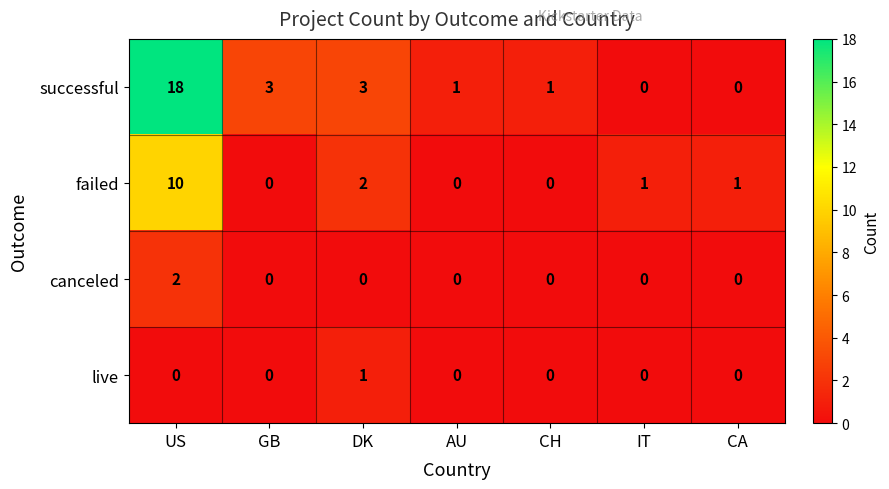

At how many categories does at least one series exceed 2?

3